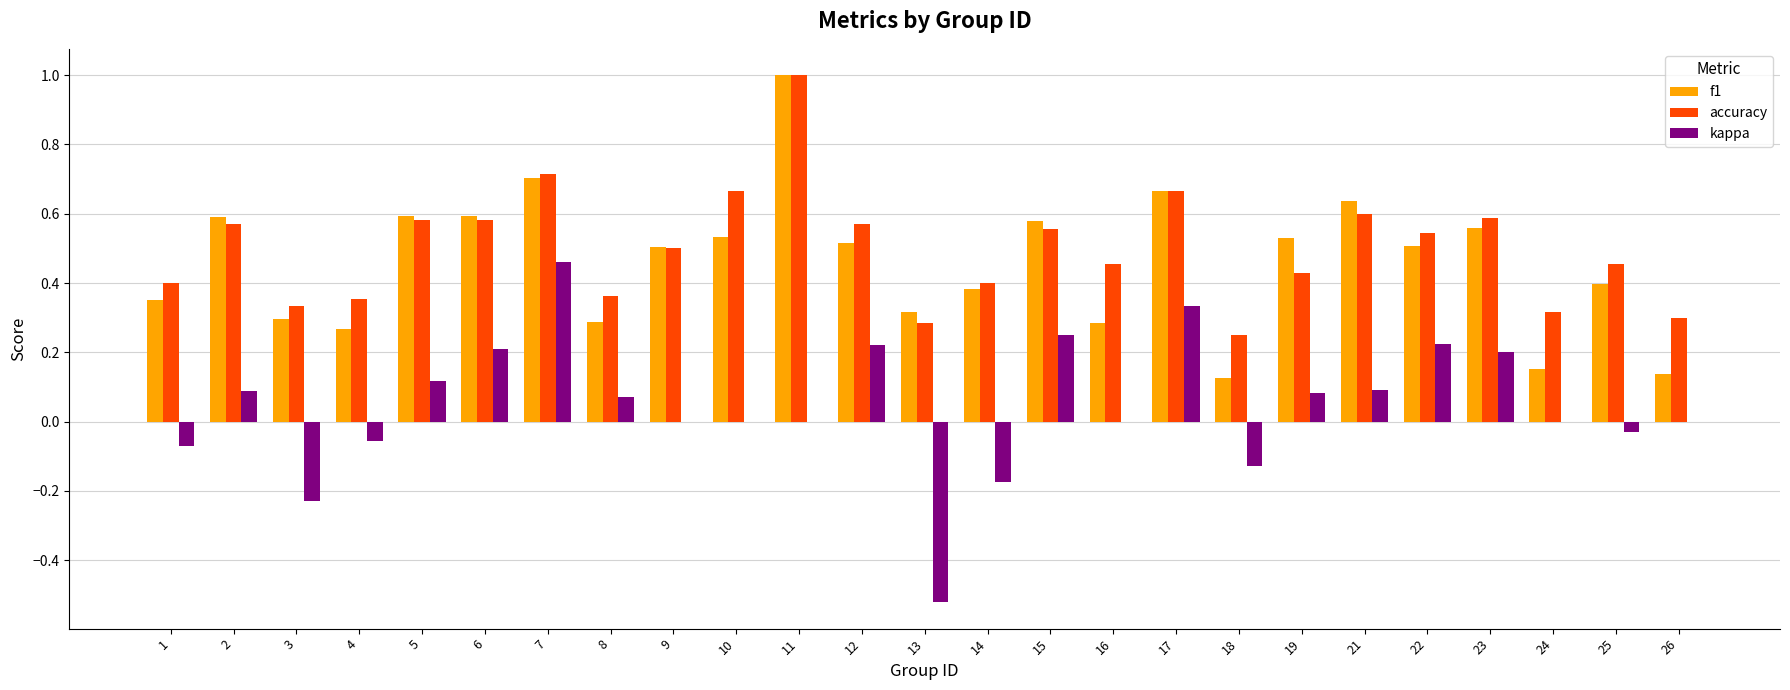

How many groups of bars are there?

25